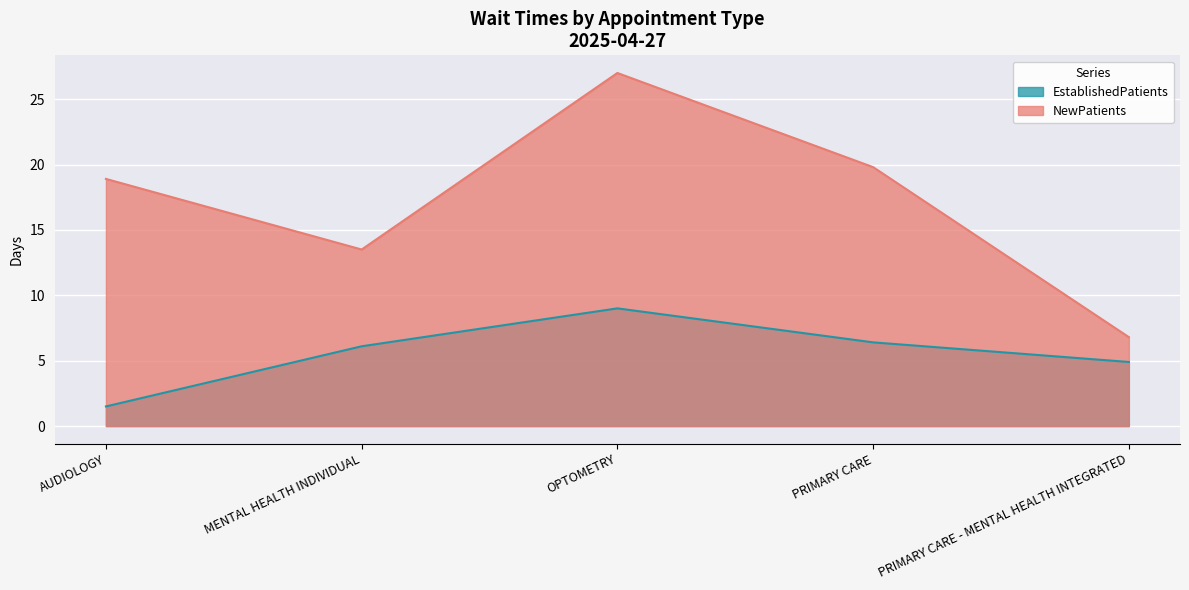

What is the difference between the second highest and second lowest values in the NewPatients series?

6.3